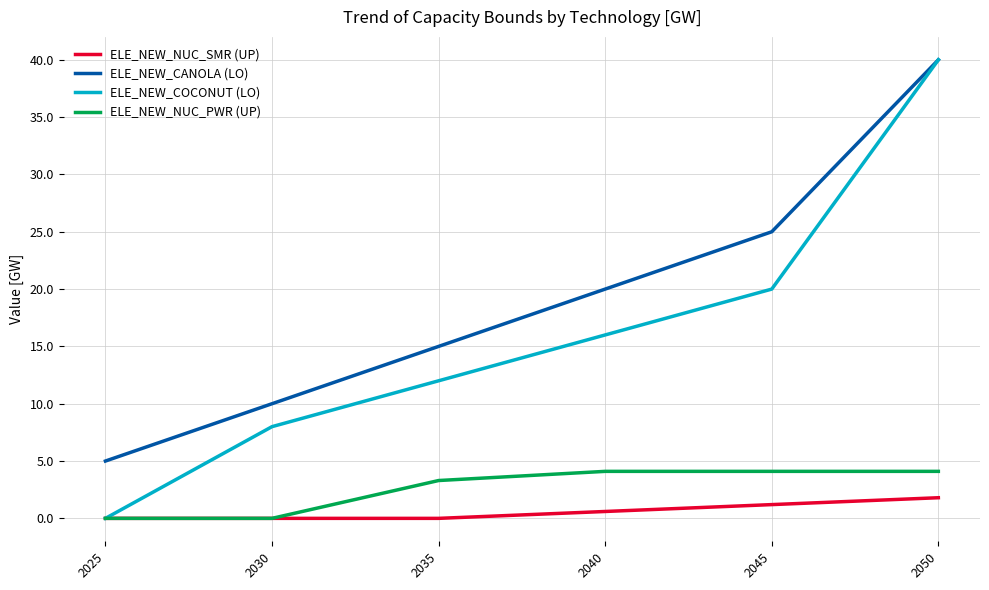

Rank the series at 2035 from lowest to highest value.

ELE_NEW_NUC_SMR (UP), ELE_NEW_NUC_PWR (UP), ELE_NEW_COCONUT (LO), ELE_NEW_CANOLA (LO)